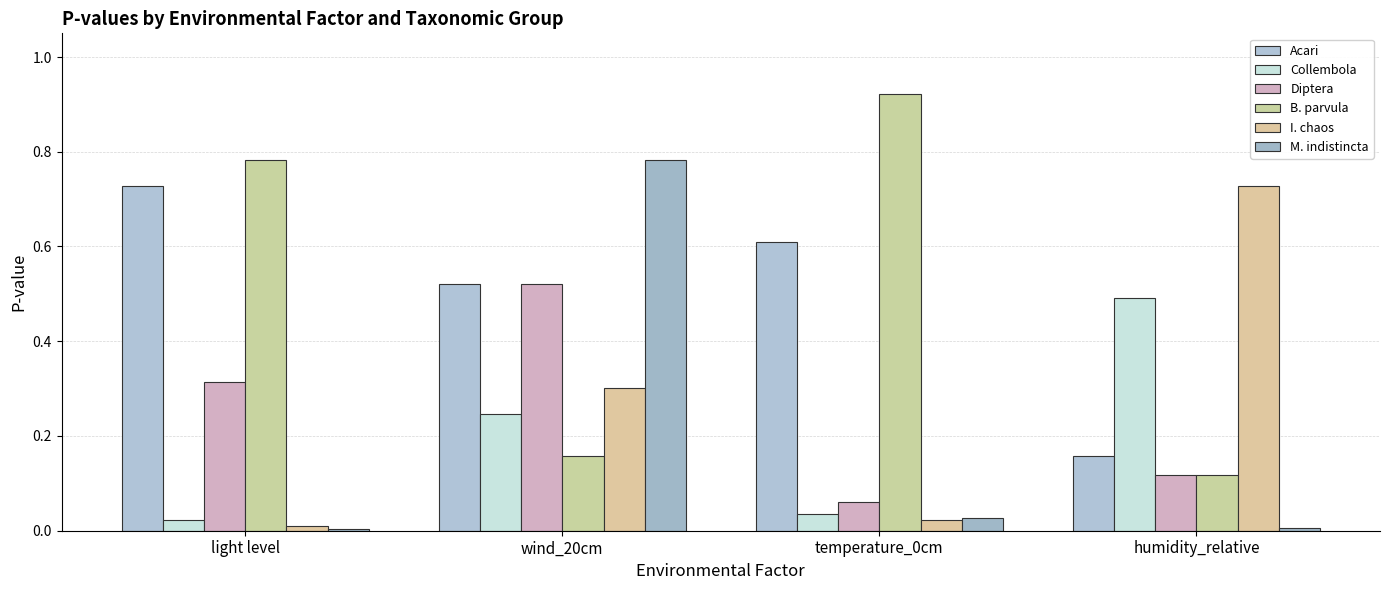

Reading left to right, extract all data points from this chart.

Acari: 0.7	0.5	0.6	0.2
Collembola: 0.0	0.2	0.0	0.5
Diptera: 0.3	0.5	0.1	0.1
B. parvula: 0.8	0.2	0.9	0.1
I. chaos: 0.0	0.3	0.0	0.7
M. indistincta: 0.0	0.8	0.0	0.0